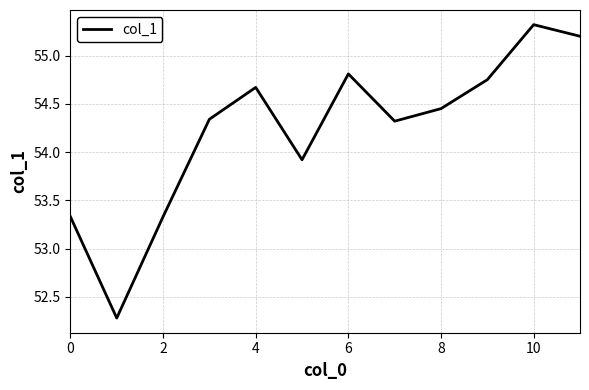

What is the maximum value shown in the chart?

55.3